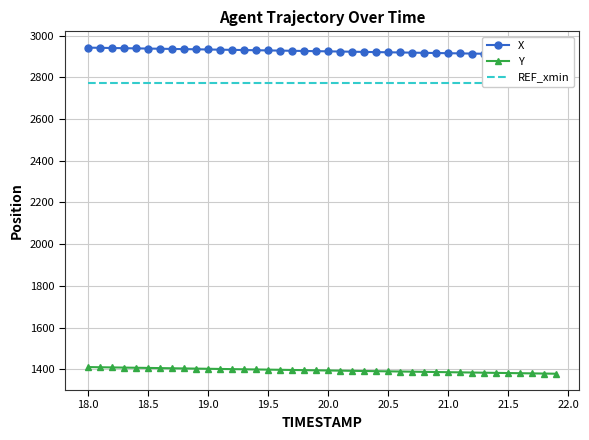

What is the lowest value of the Y series?

1378.5